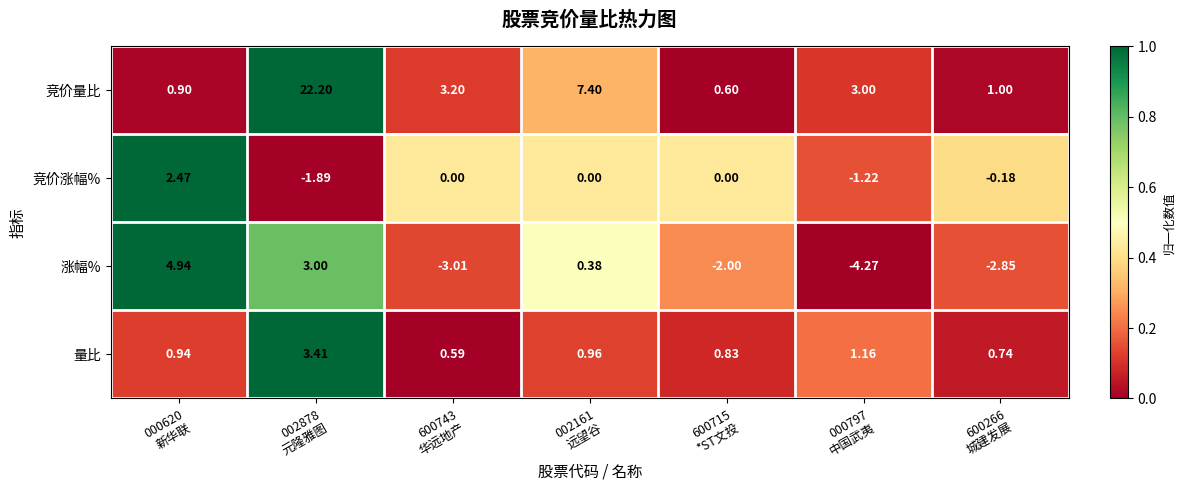

Rank the series by their maximum value, from highest to lowest.

竞价量比, 涨幅%, 量比, 竞价涨幅%